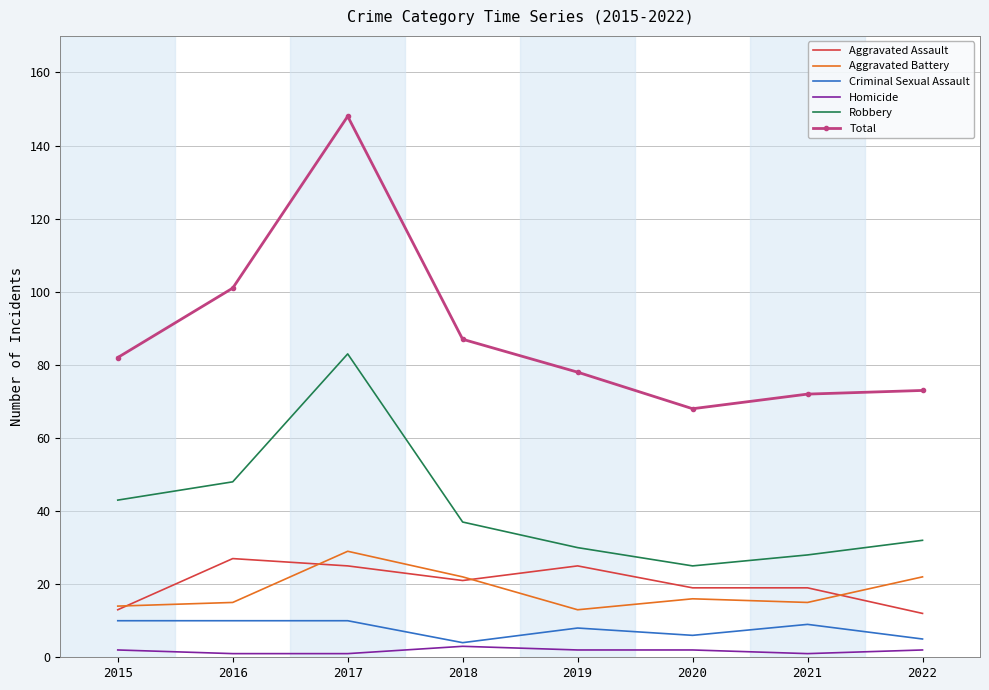

Reading right to left, extract all data points from this chart.

Aggravated Assault: 12	19	19	25	21	25	27	13
Aggravated Battery: 22	15	16	13	22	29	15	14
Criminal Sexual Assault: 5	9	6	8	4	10	10	10
Homicide: 2	1	2	2	3	1	1	2
Robbery: 32	28	25	30	37	83	48	43
Total: 73	72	68	78	87	148	101	82